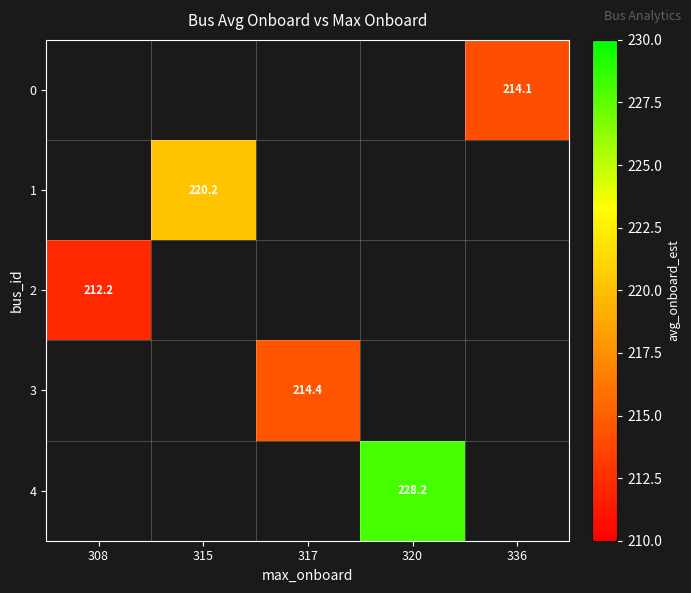

What is the maximum value for 4?

228.2